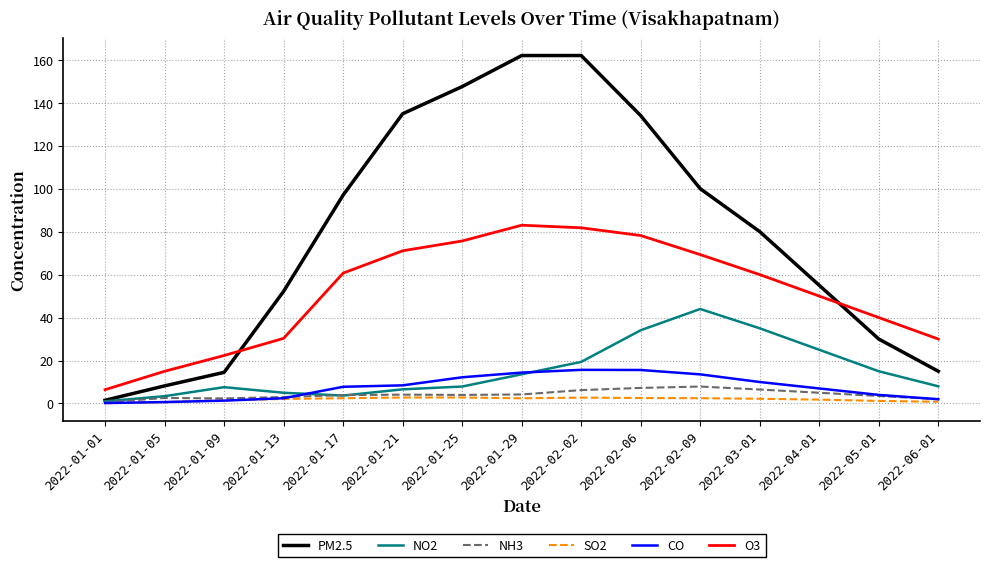

True or false: O3 and NH3 intersect in this chart.

False